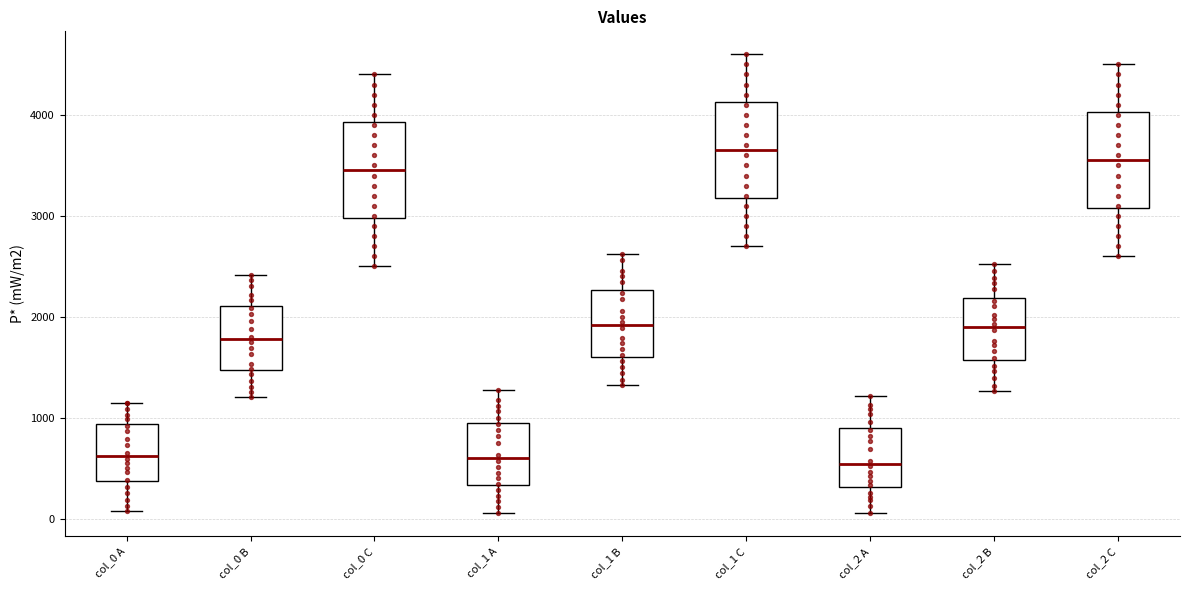

Reading left to right, read every box against the y-axis: the position of its median line, the range the box covers, and the ends of its whiskers. The values are not printed on the chart, so give them approximately, as read against the axis.

col_0 A: median 600, box 400 to 900, whiskers 100 to 1100
col_0 B: median 1800, box 1500 to 2100, whiskers 1200 to 2400
col_0 C: median 3500, box 3000 to 3900, whiskers 2500 to 4400
col_1 A: median 600, box 300 to 1000, whiskers 100 to 1300
col_1 B: median 1900, box 1600 to 2300, whiskers 1300 to 2600
col_1 C: median 3700, box 3200 to 4100, whiskers 2700 to 4600
col_2 A: median 500, box 300 to 900, whiskers 100 to 1200
col_2 B: median 1900, box 1600 to 2200, whiskers 1300 to 2500
col_2 C: median 3600, box 3100 to 4000, whiskers 2600 to 4500